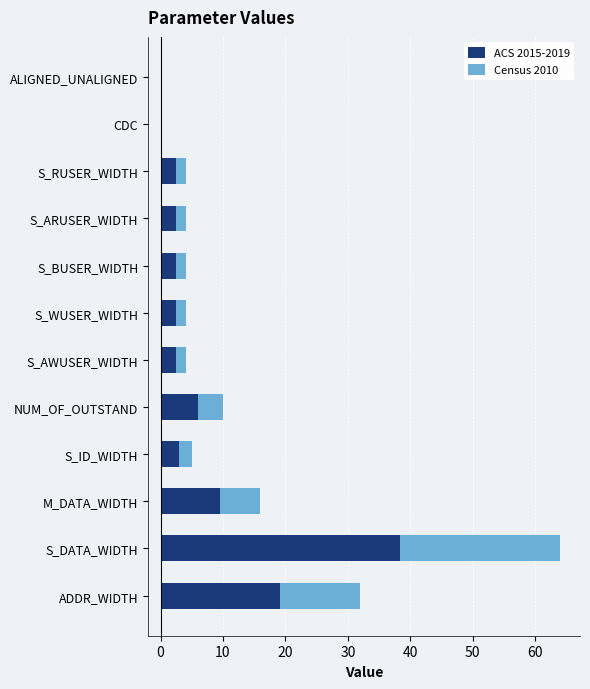

Is it true that ACS 2015-2019 equals 0.0 at CDC?

True